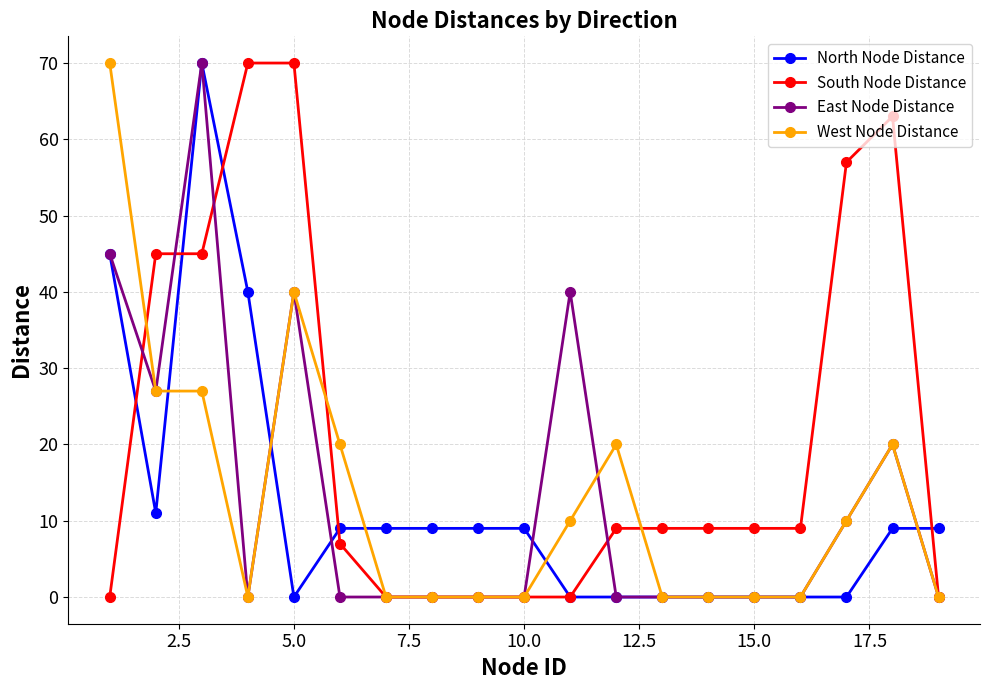

What is the maximum value for South Node Distance?

70